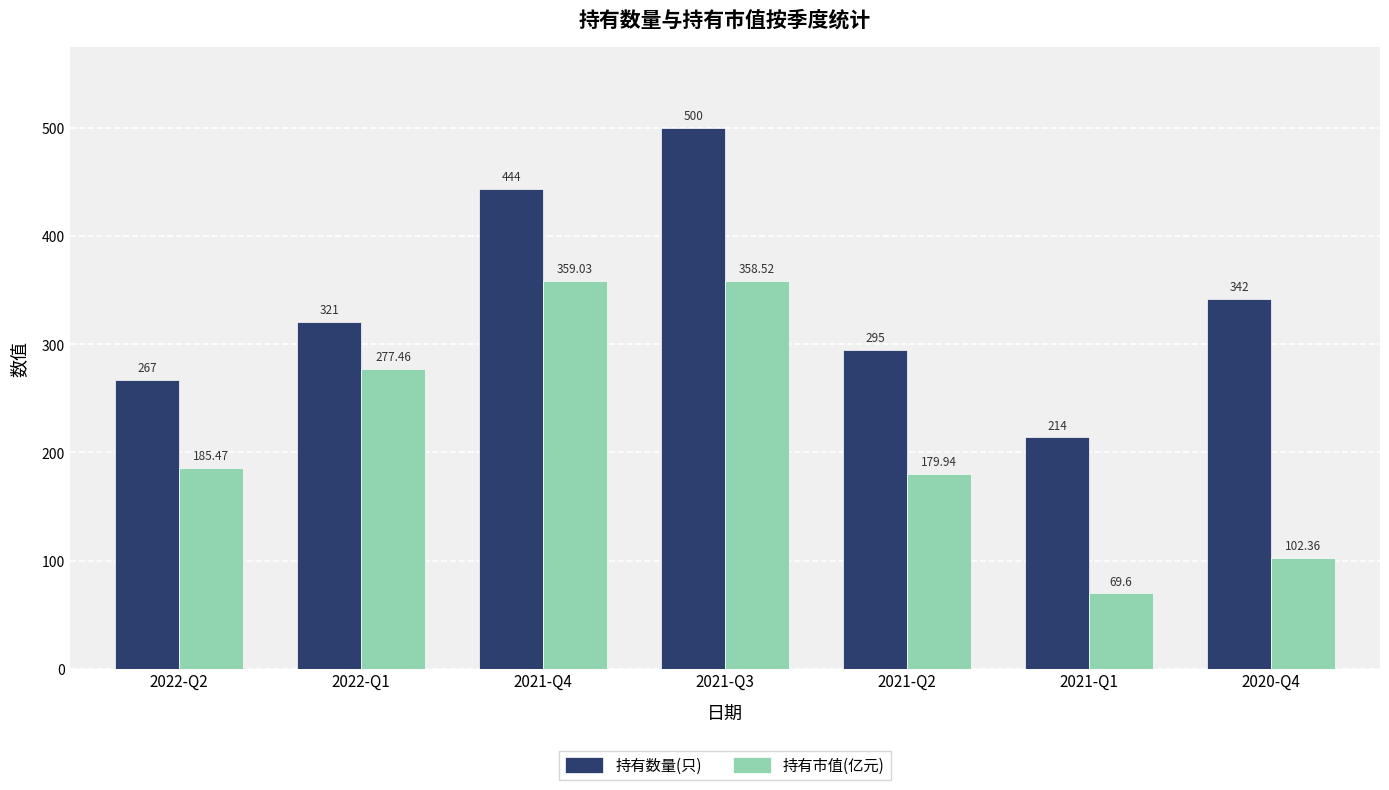

How many bars are there in total?

14